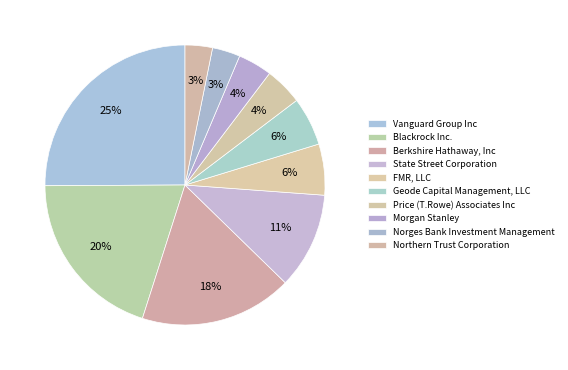

To the nearest percent, what percentage of the pie is FMR, LLC?

6%